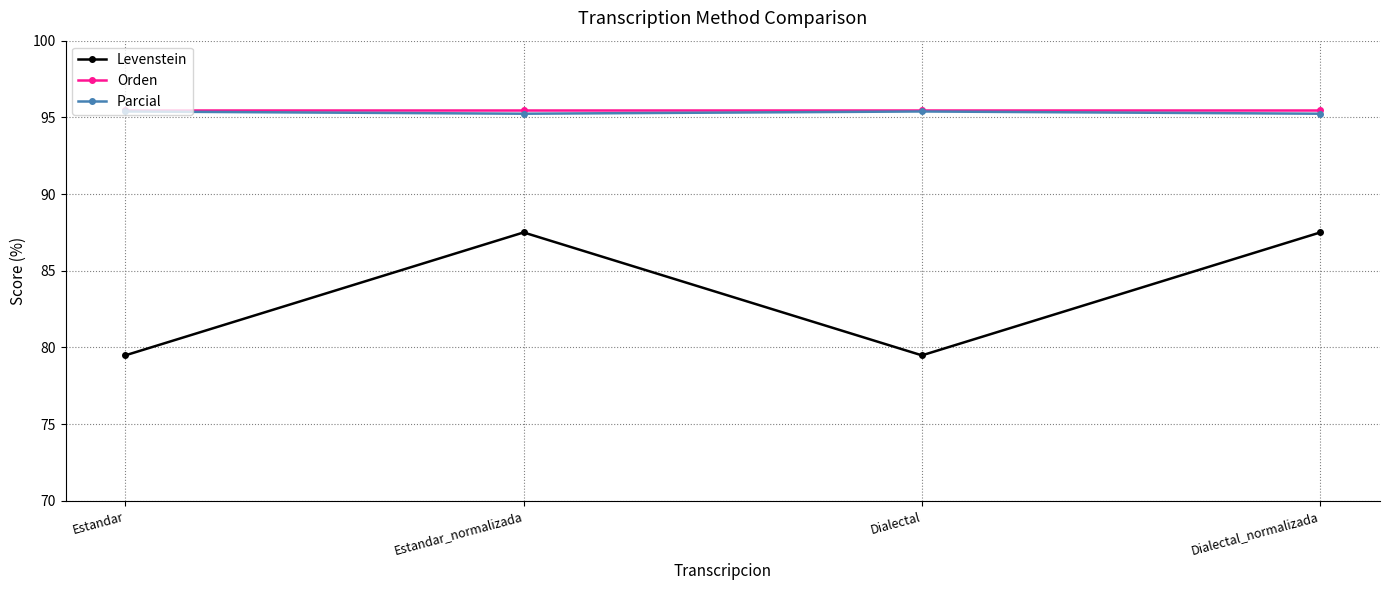

True or false: Orden and Parcial cross at least once.

False